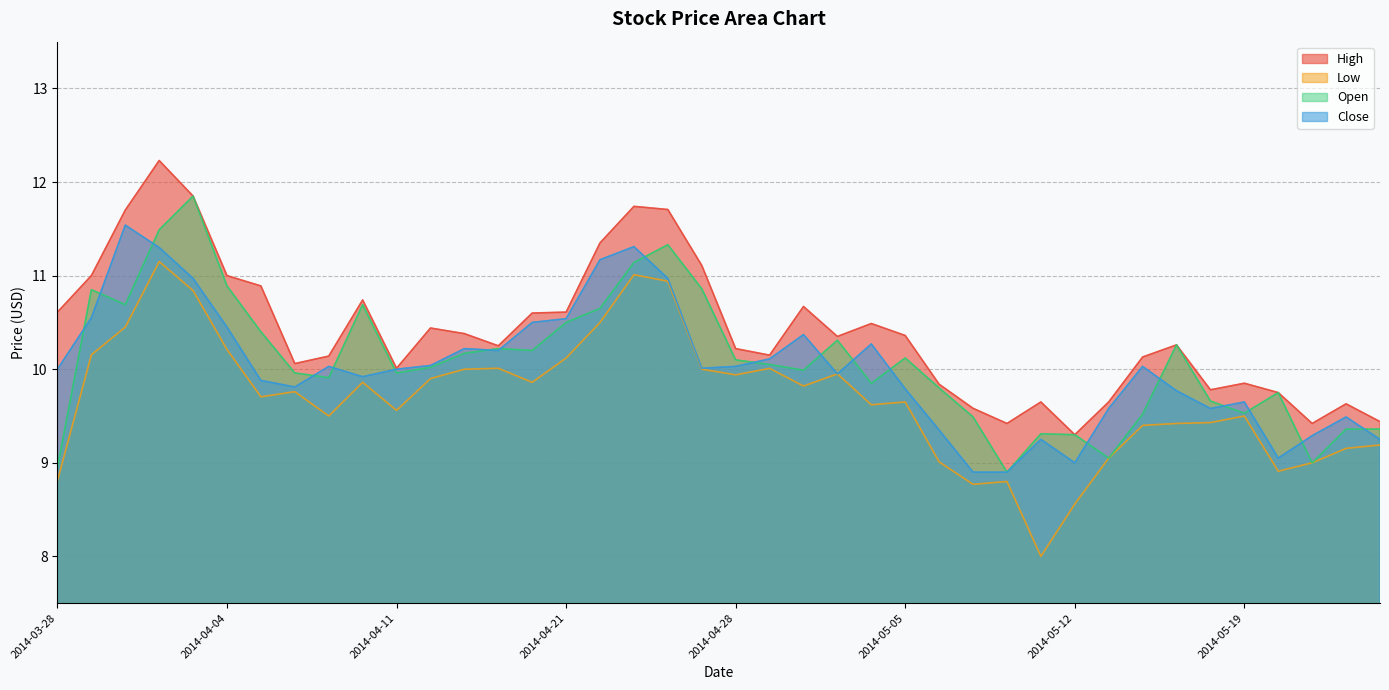

How many lines are shown in the chart?

4